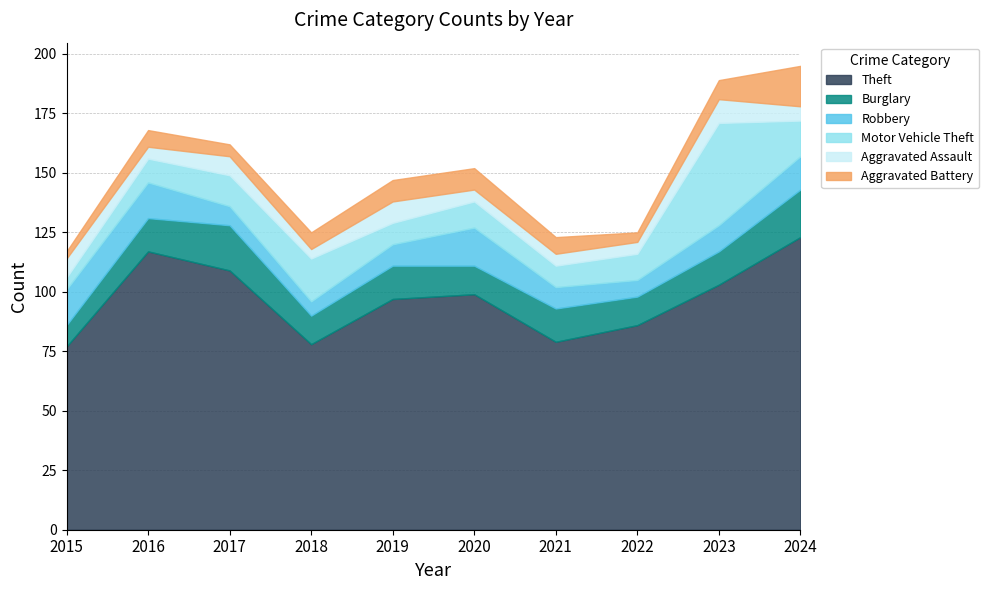

Reading left to right, extract all data points from this chart.

Theft: 77	117	109	78	97	99	79	86	103	123
Burglary: 9	14	19	12	14	12	14	12	14	20
Robbery: 15	15	8	6	9	16	9	7	11	14
Motor Vehicle Theft: 5	10	13	18	9	11	9	11	43	15
Aggravated Assault: 8	5	8	4	9	5	5	5	10	6
Aggravated Battery: 3	7	5	7	9	9	7	4	8	17